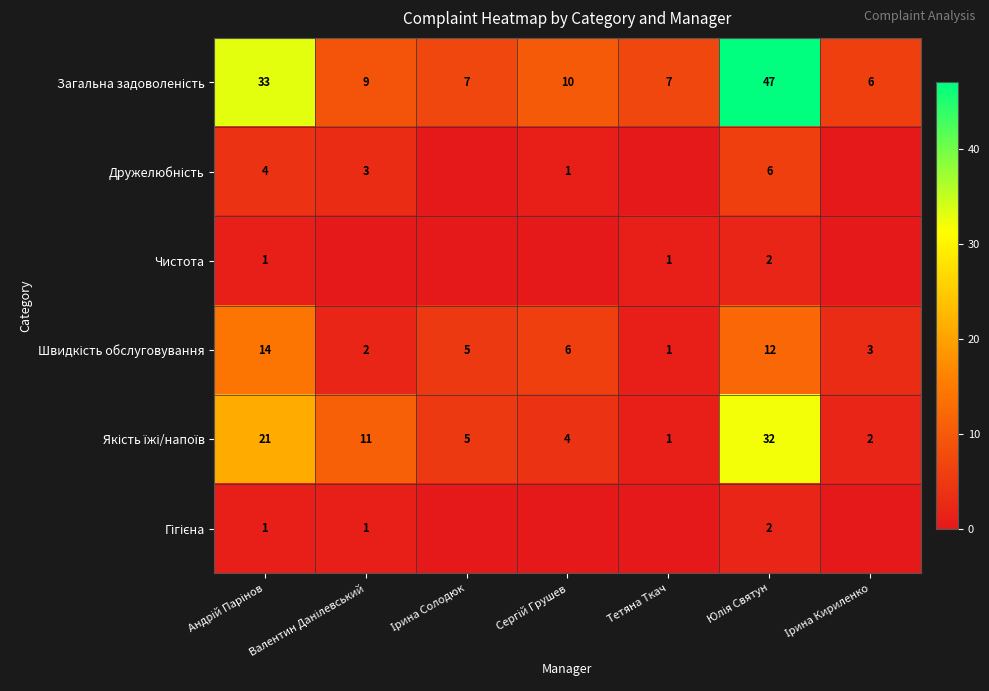

What is the spread (max minus min) of values at Сергій Грушев?

10